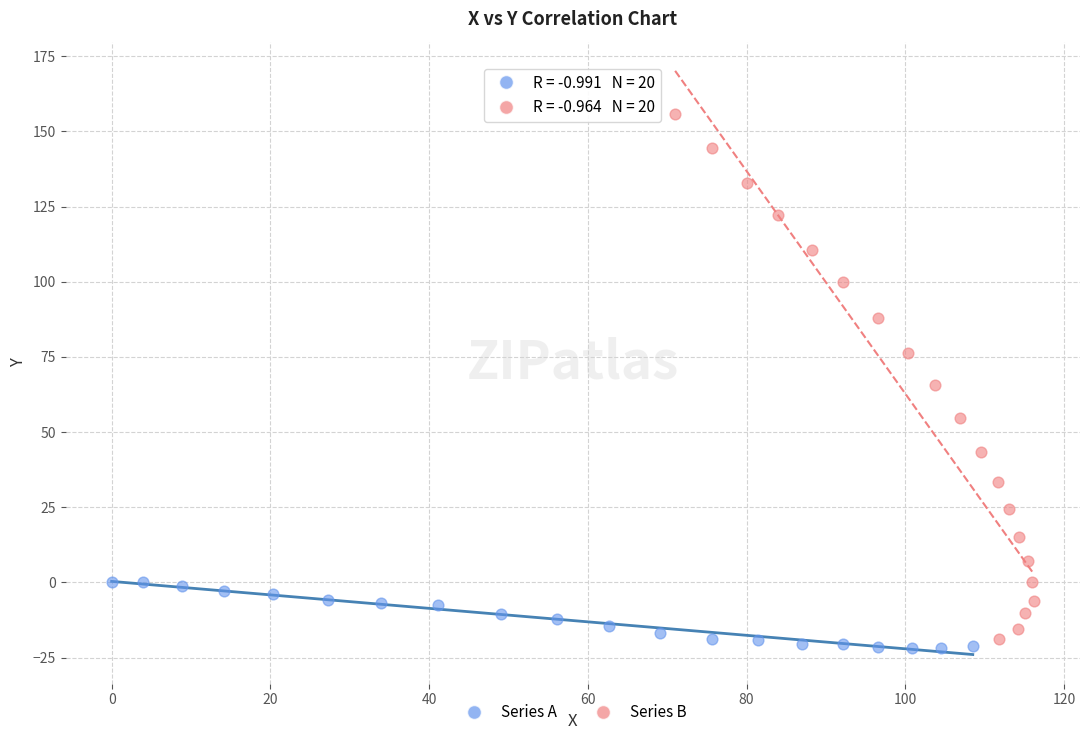

Which series has the widest spread of Y values?

Series B